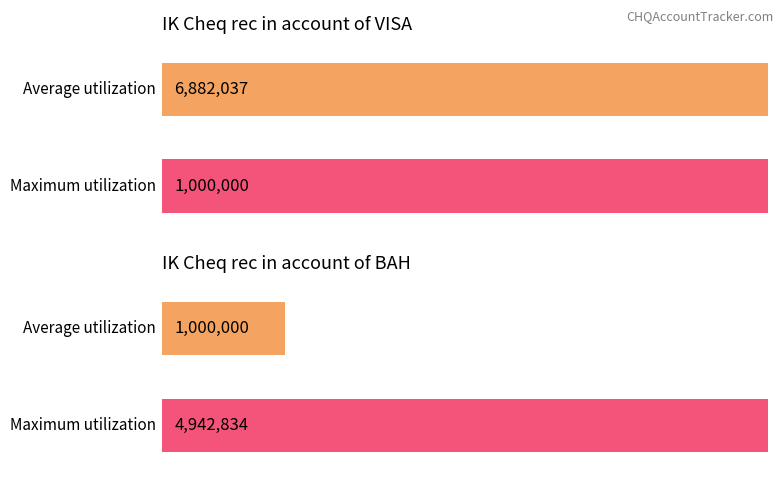

What is the value of the IK Cheq rec in account of VISA bar at the 1st from the left?

6882037